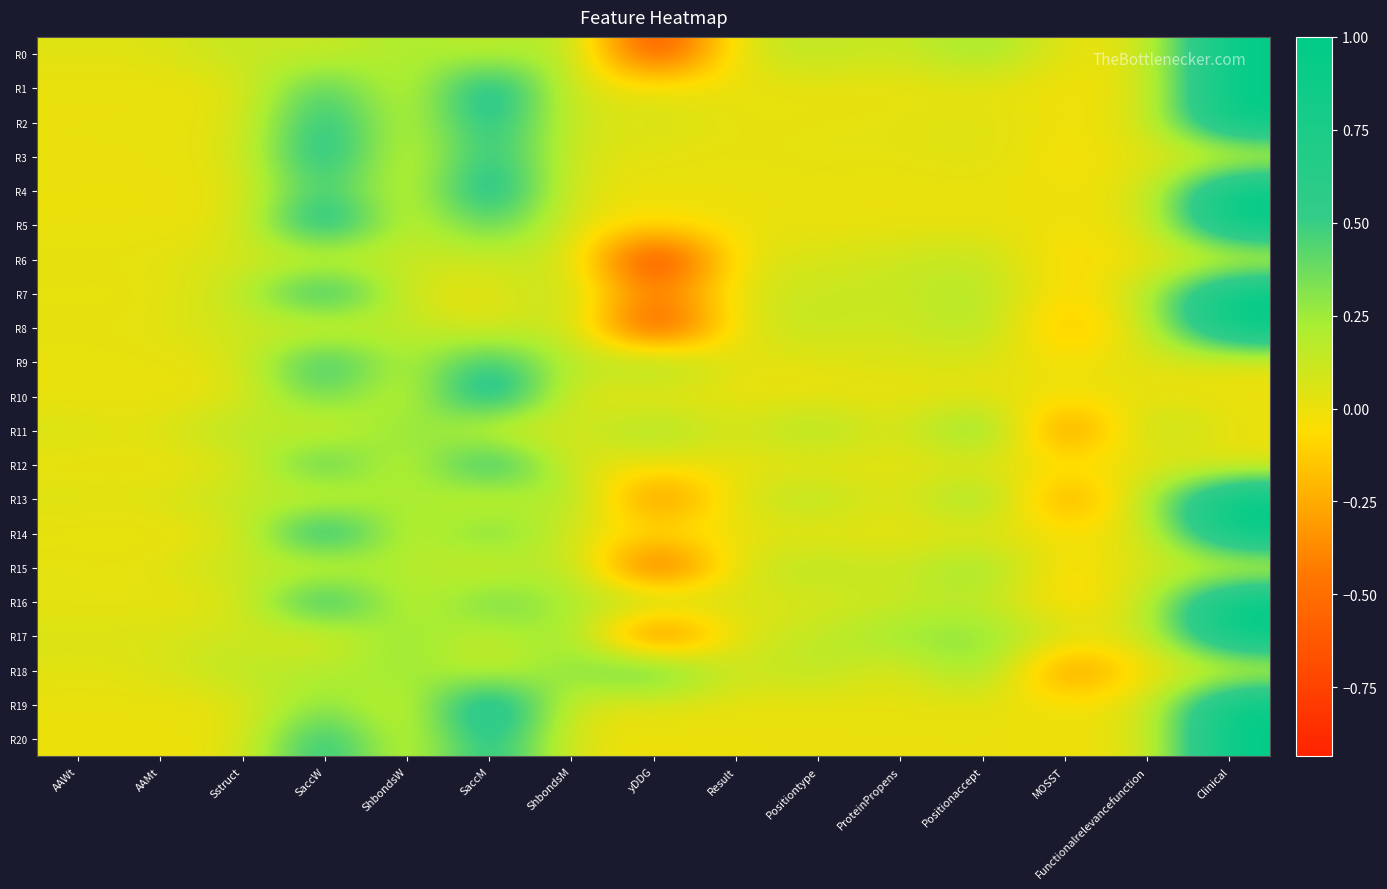

At how many categories does at least one series exceed 0?

15